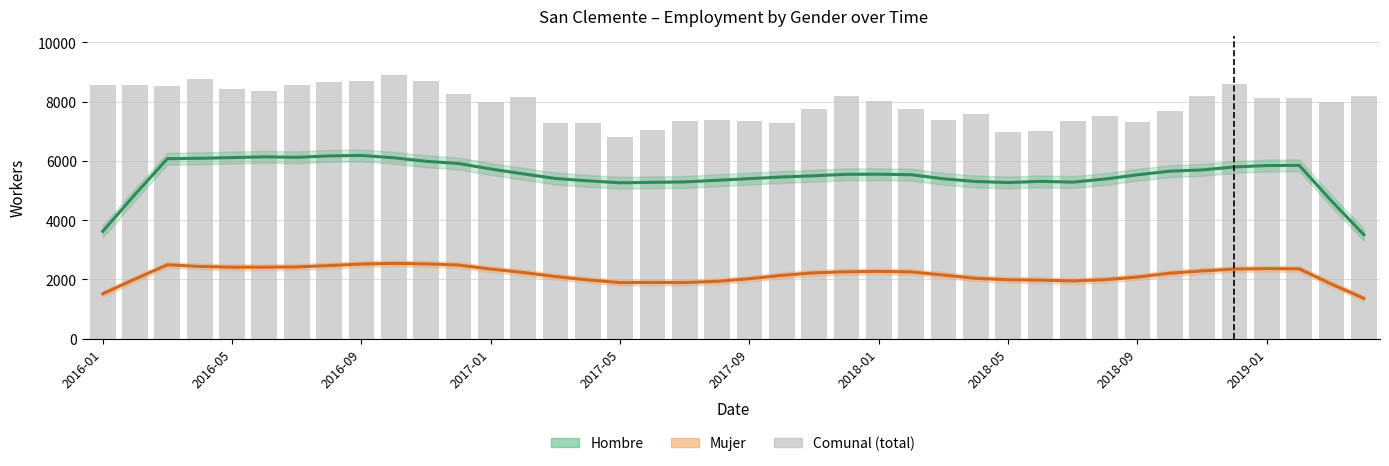

True or false: Hombre has a value of 8270.9 at 2016-05.

False